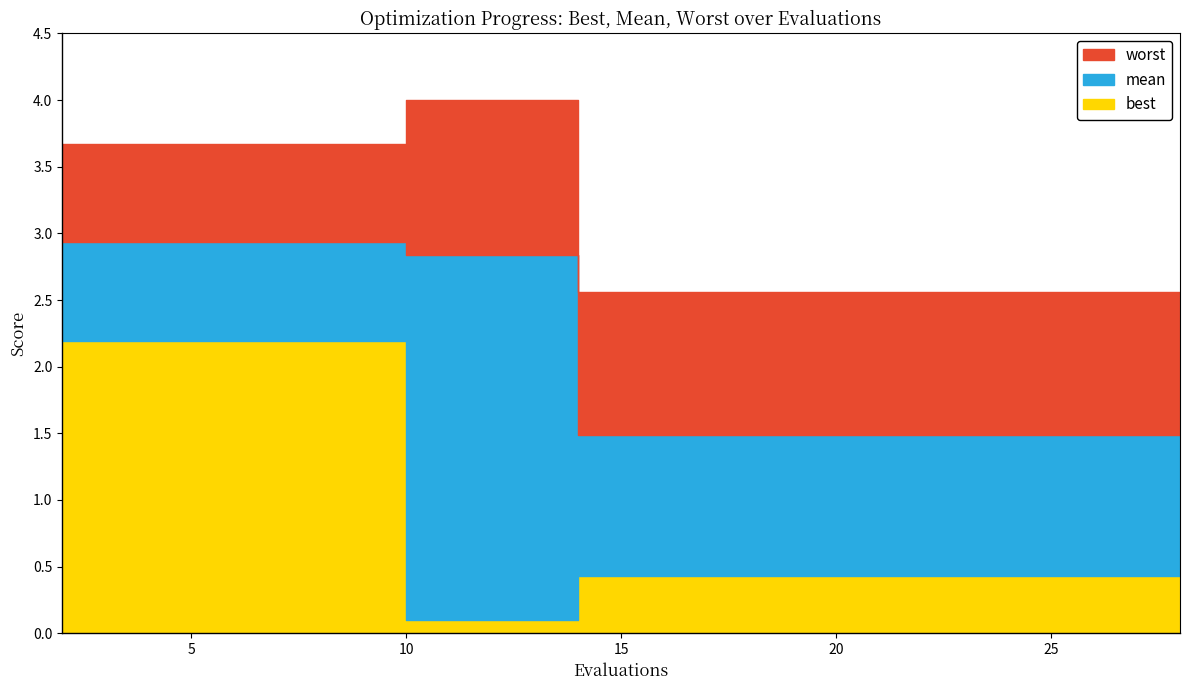

At how many categories does at least one series exceed 1?

15